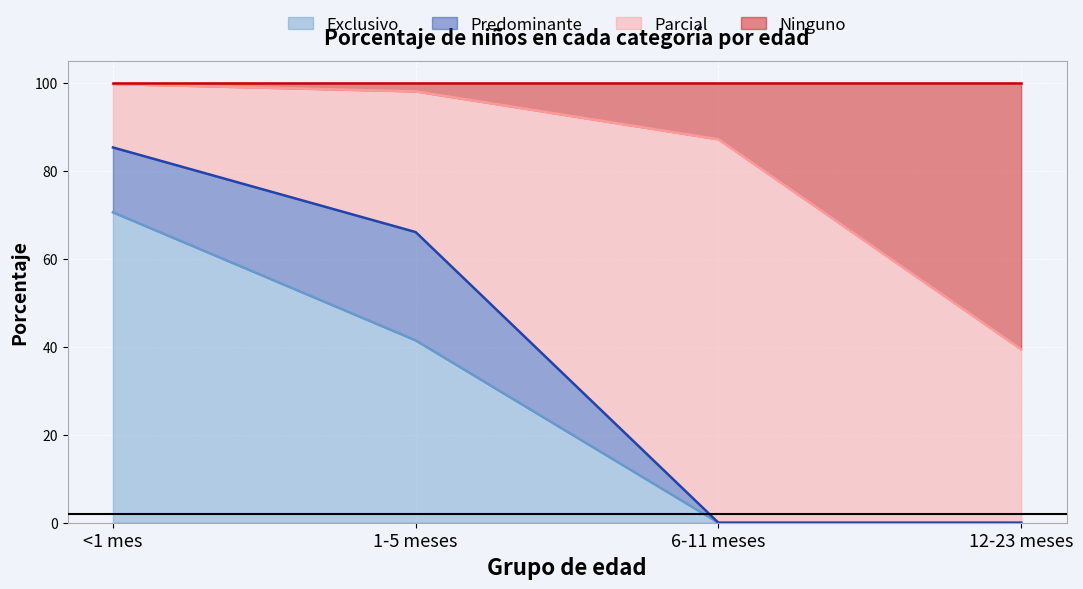

True or false: Exclusivo has a value of -39.0 at 12-23 meses.

False